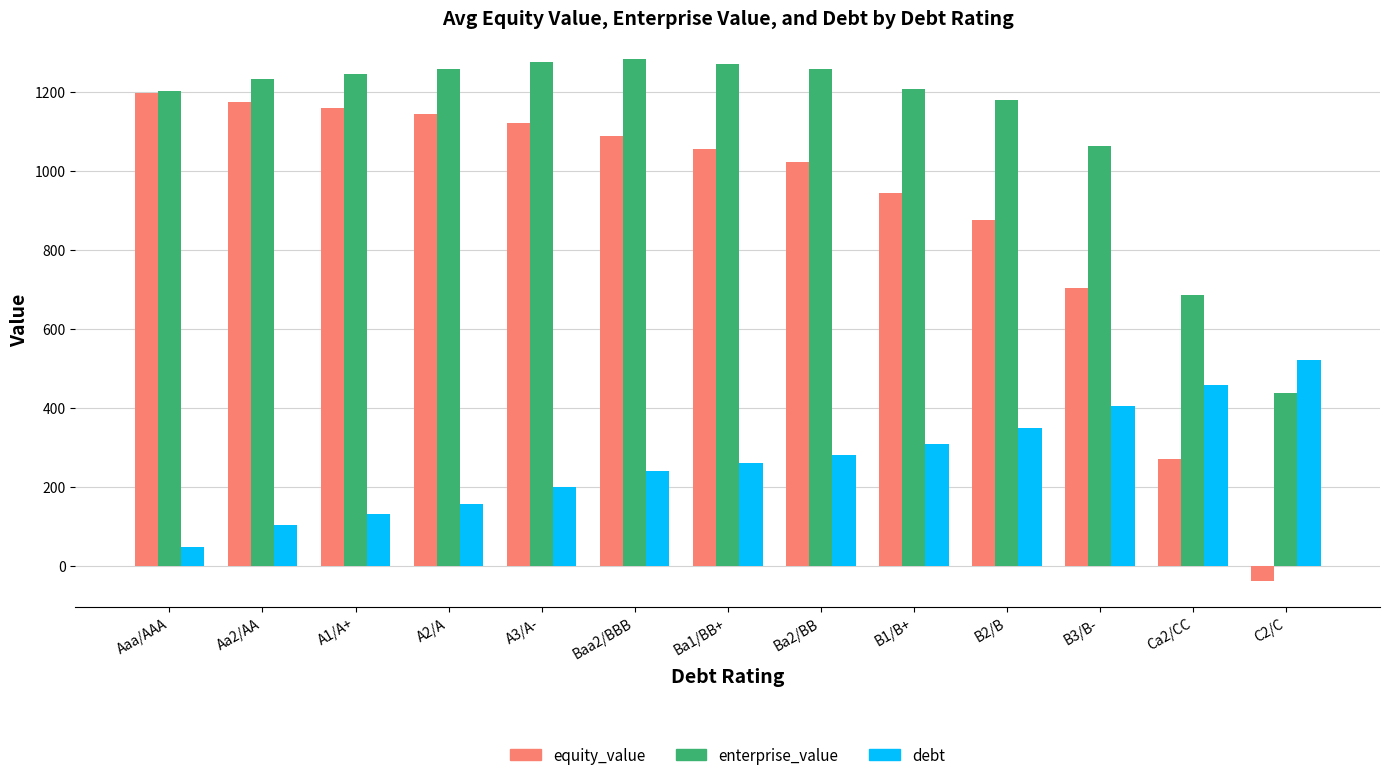

At which label is equity_value closest to 579?

B3/B-